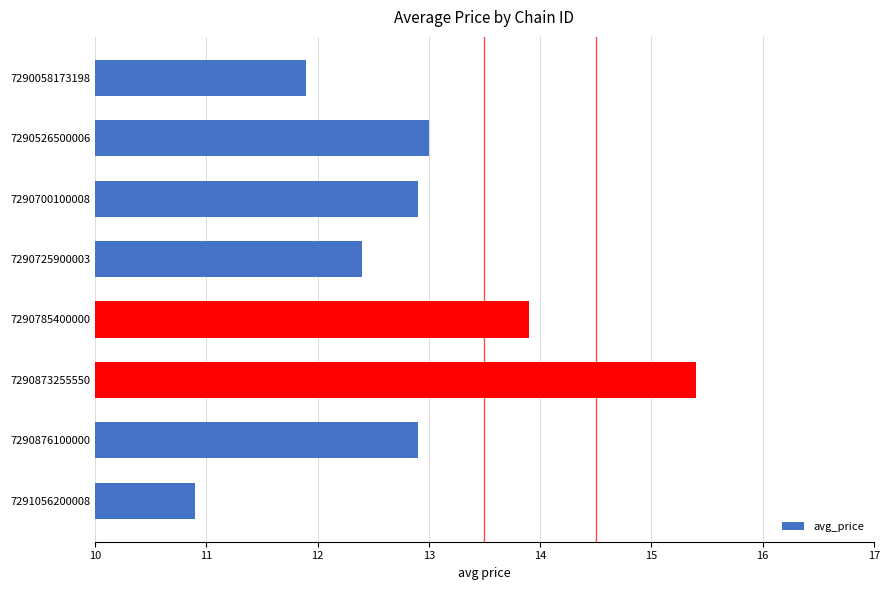

Reading bottom to top, extract all data points from this chart.

10.9	12.9	15.4	13.9	12.4	12.9	13.0	11.9